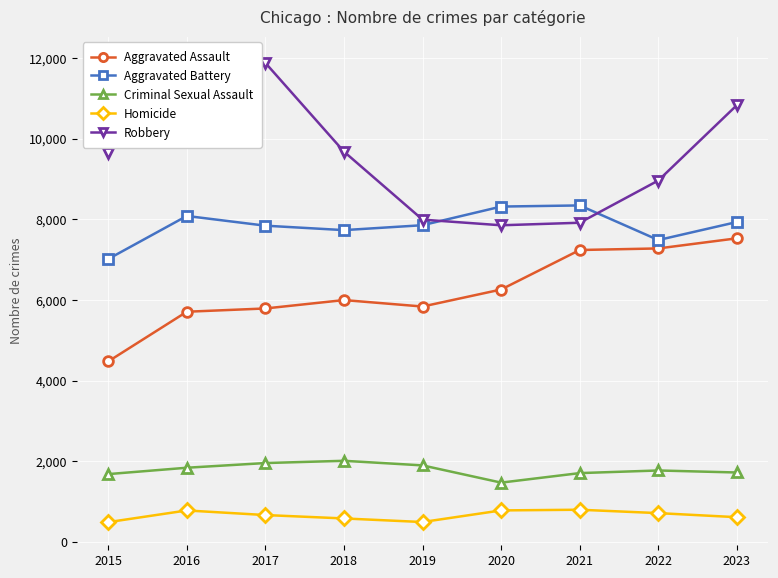

Is the value of Criminal Sexual Assault at 2022 greater than the value of Aggravated Battery at 2023?

No